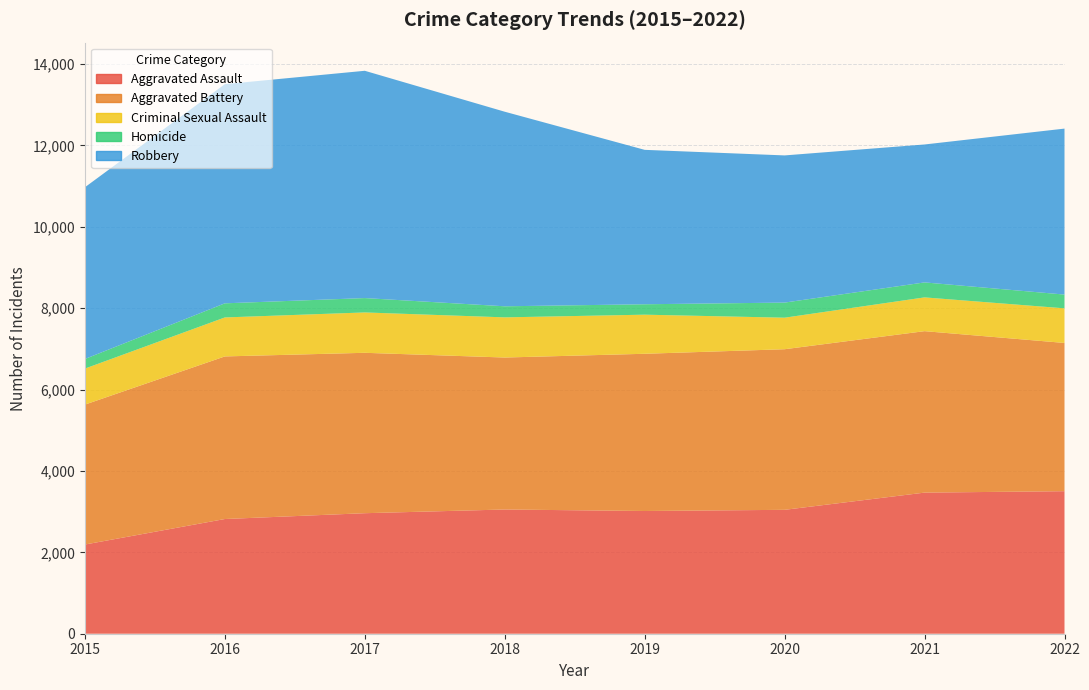

Reading left to right, extract all data points from this chart.

Aggravated Assault: 2192	2819	2962	3053	3016	3045	3468	3503
Aggravated Battery: 3439	3996	3942	3735	3864	3947	3968	3643
Criminal Sexual Assault: 885	958	992	987	961	775	830	851
Homicide: 236	347	353	272	256	371	368	338
Robbery: 4220	5386	5586	4782	3795	3617	3390	4079